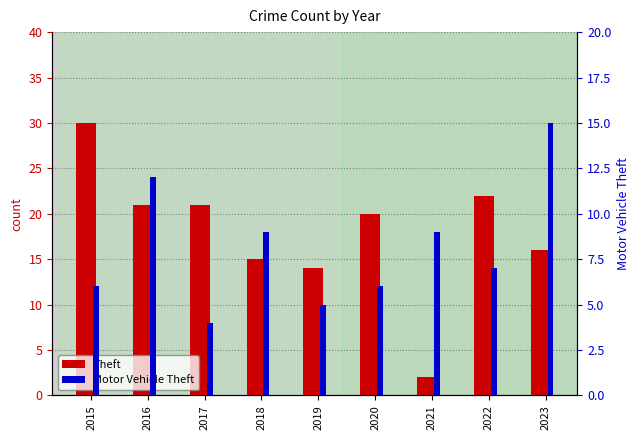

Between 2018 and 2021, which series saw the biggest shift?

Theft